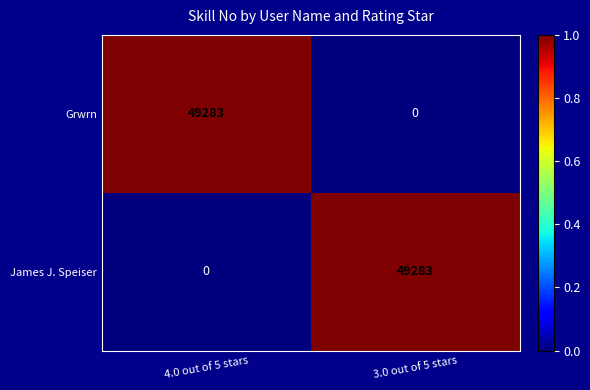

Reading left to right, extract all data points from this chart.

Grwrn: 49283	0
James J. Speiser: 0	49283